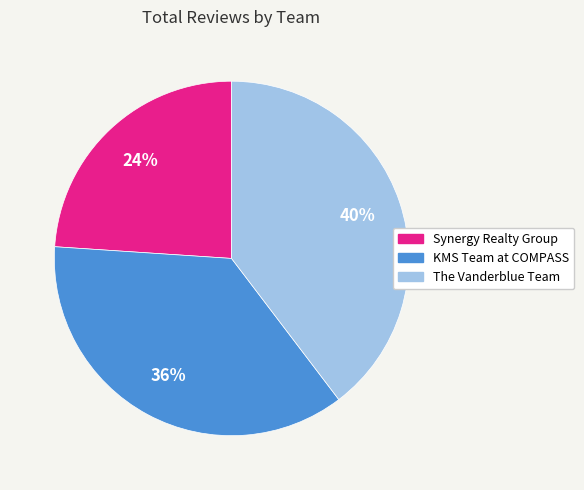

To the nearest percent, what is the difference between the largest and smallest slice percentages?

16%